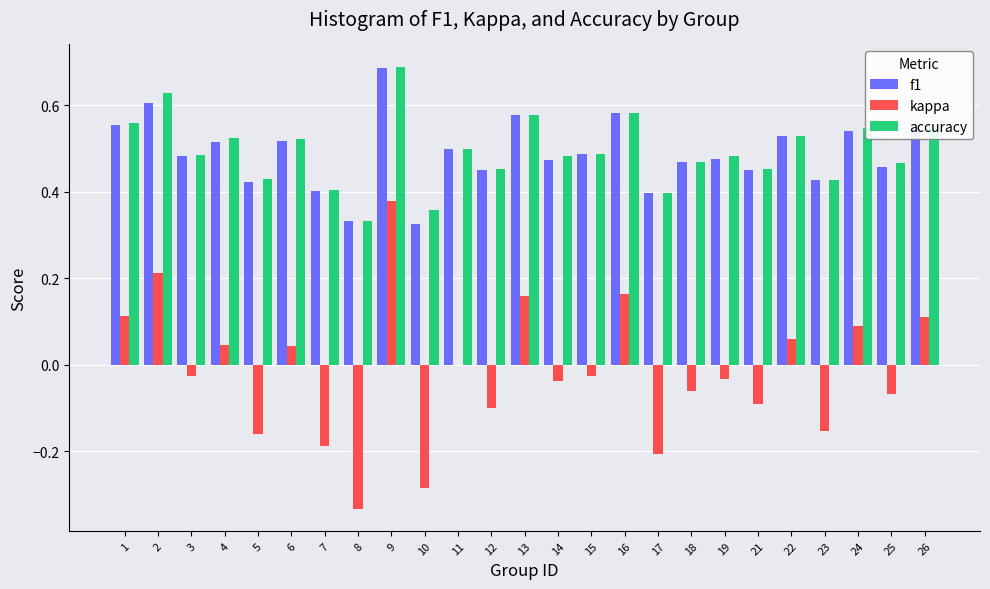

At which category is the sum across all series the highest?

9